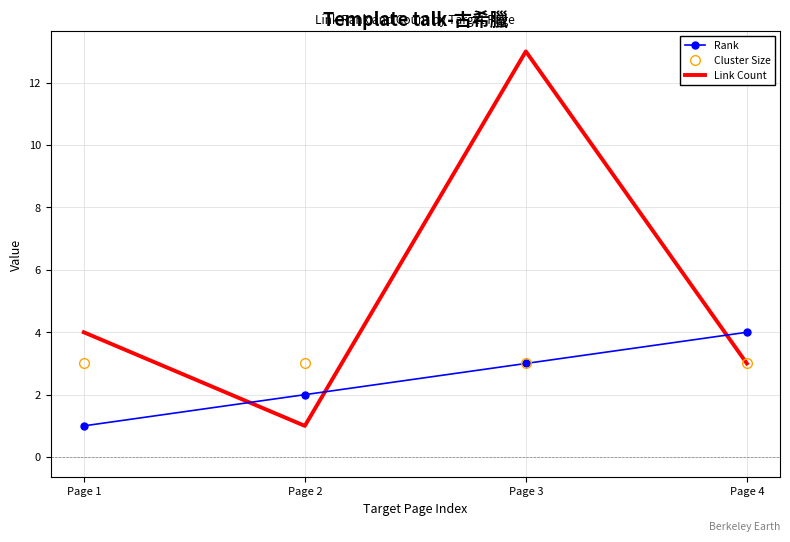

Reading left to right, transcribe all the data shown in this chart.

Rank: Page 1=1	Page 2=2	Page 3=3	Page 4=4
Cluster Size: Page 1=3	Page 2=3	Page 3=3	Page 4=3
Link Count: Page 1=4	Page 2=1	Page 3=13	Page 4=3